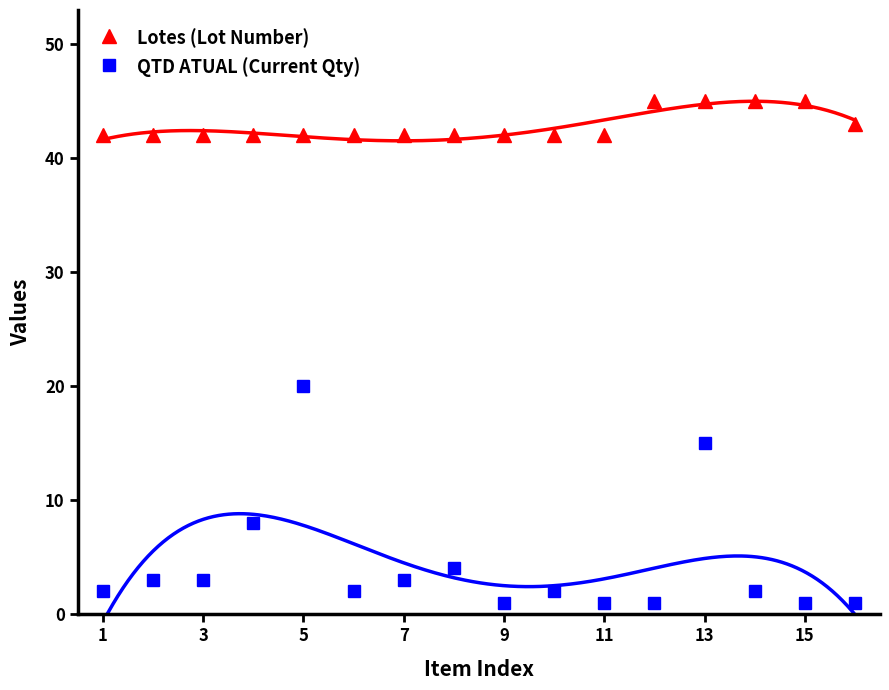

How many Lotes (Lot Number) values are between 42 and 45?

16